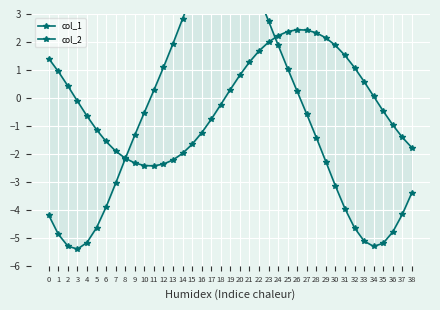

At which category is the sum across all series the highest?

20